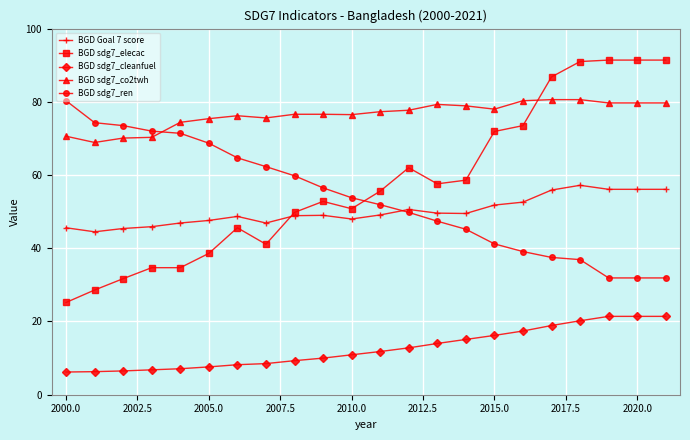

True or false: BGD sdg7_co2twh and BGD sdg7_cleanfuel cross at least once.

False